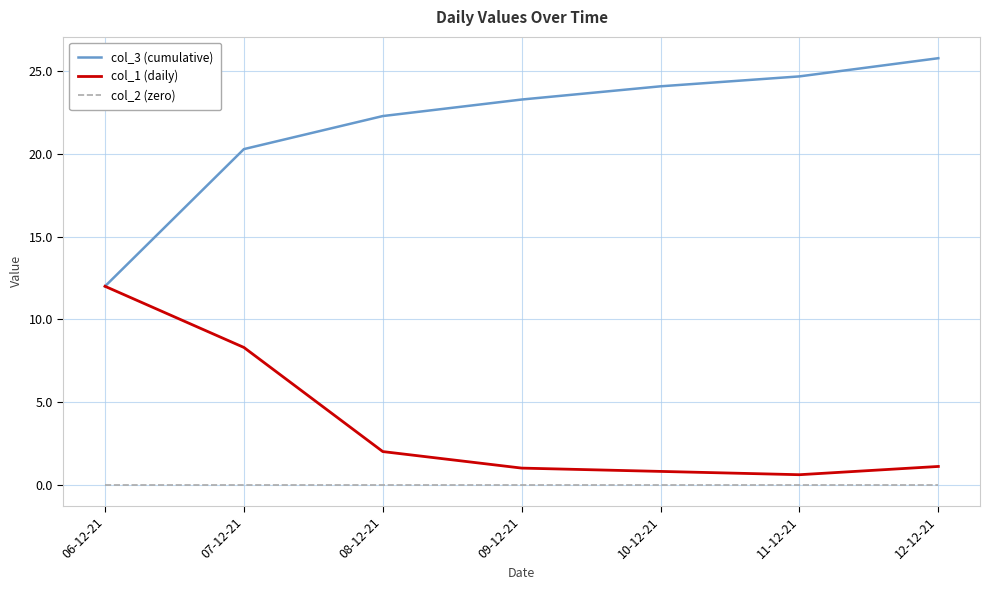

What is the total value across all series at 10-12-21?

24.9